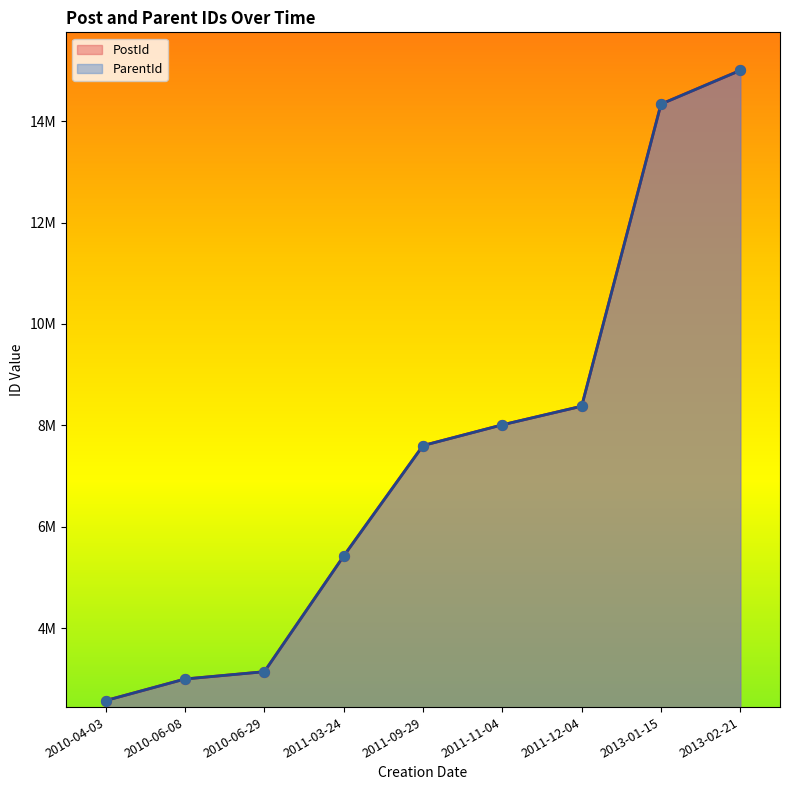

Which series has the largest Y range (max minus min)?

PostId